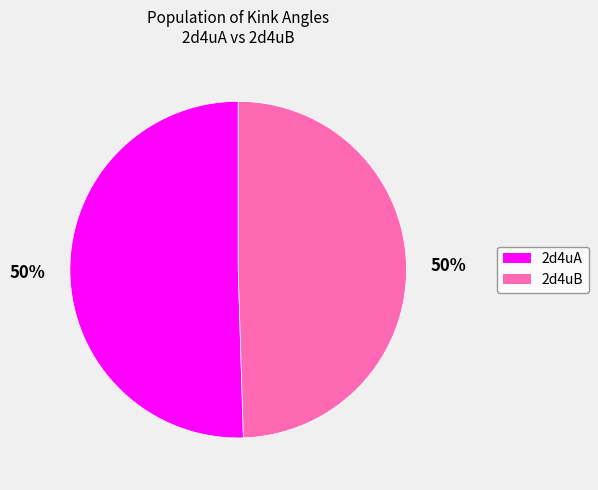

How many segments does this pie chart have?

2